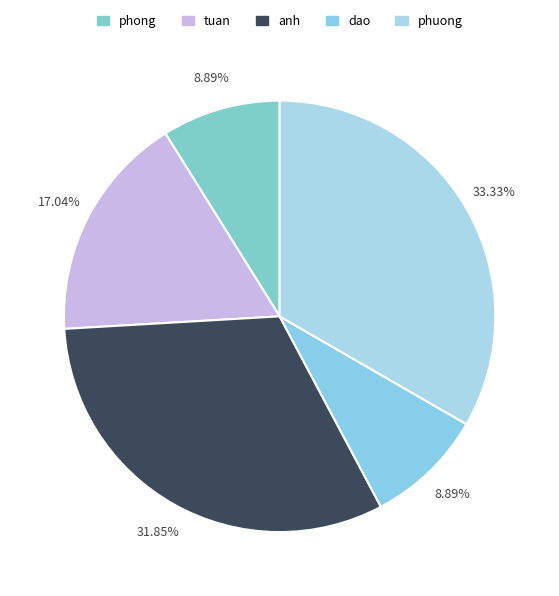

Count the number of slices in the pie.

5